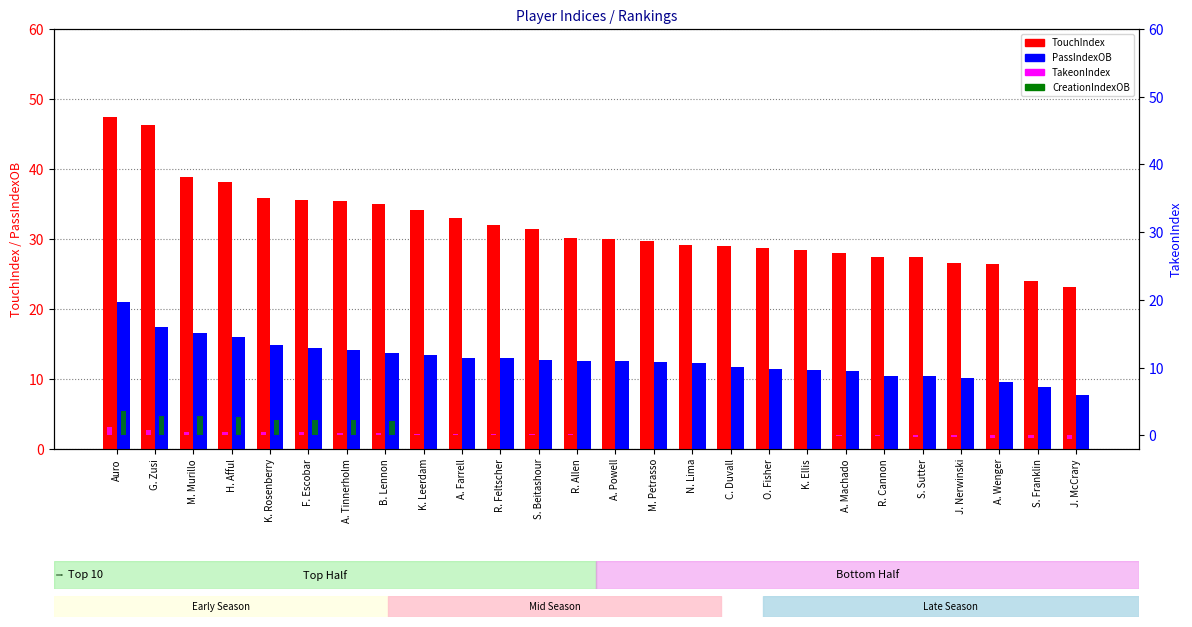

True or false: TouchIndex has a value of 47.5 at Auro.

True